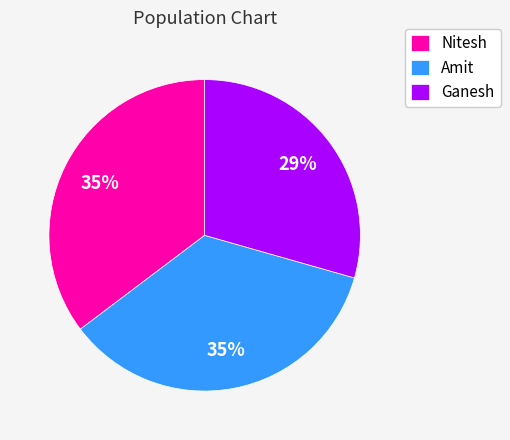

To the nearest percent, what portion does Nitesh represent?

35%